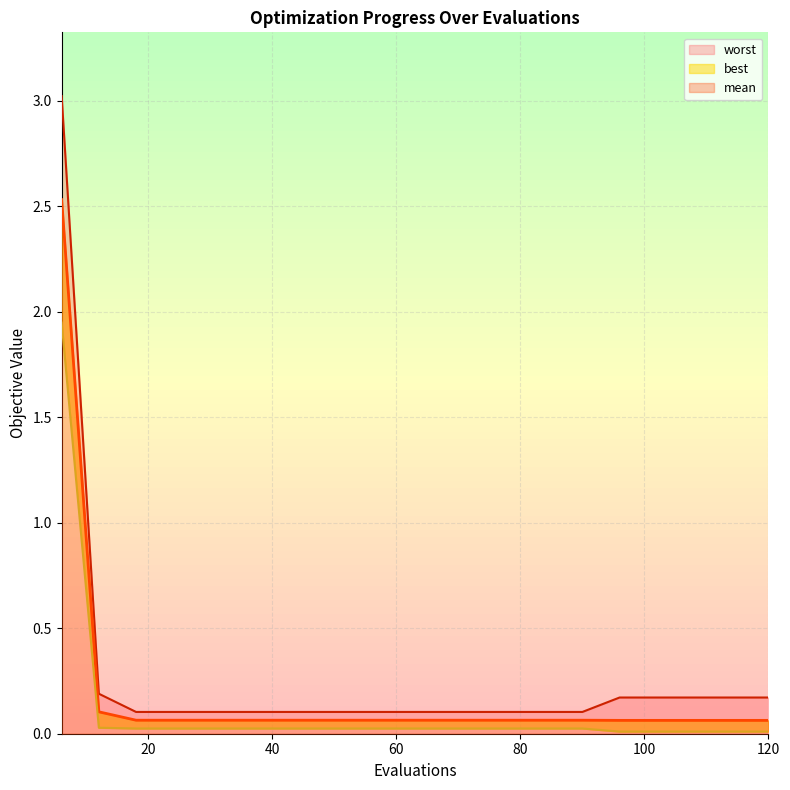

At how many categories does at least one series exceed 0?

20